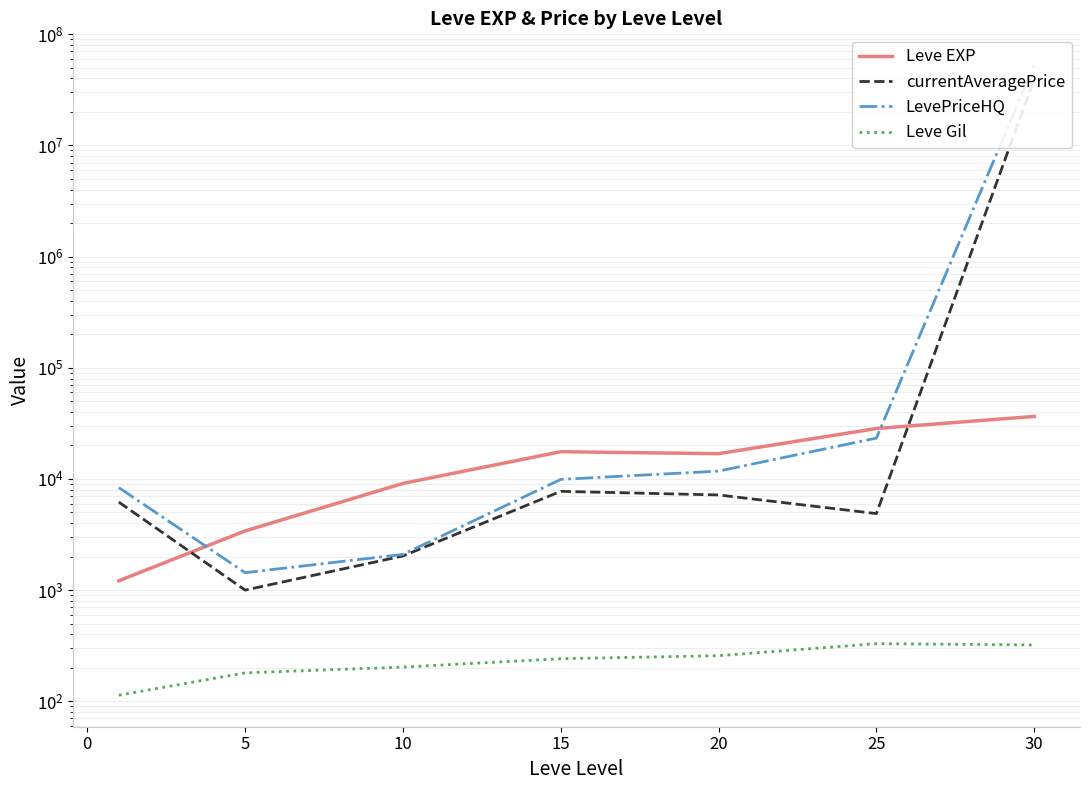

Is this an area chart (filled region under the line)?

No